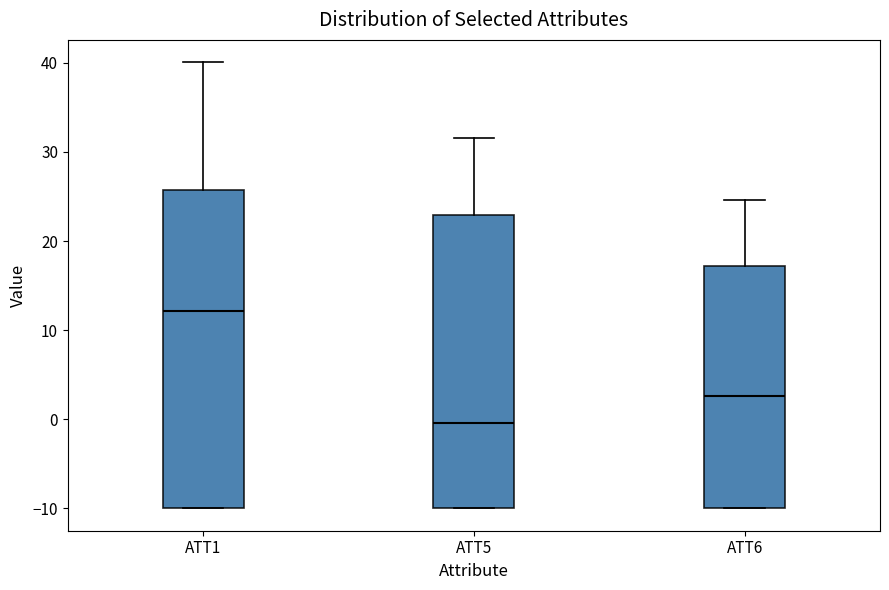

Where is the lower edge of the box for ATT5 on the y-axis? The values are not printed on the chart, so give them approximately, as read against the axis.

-10